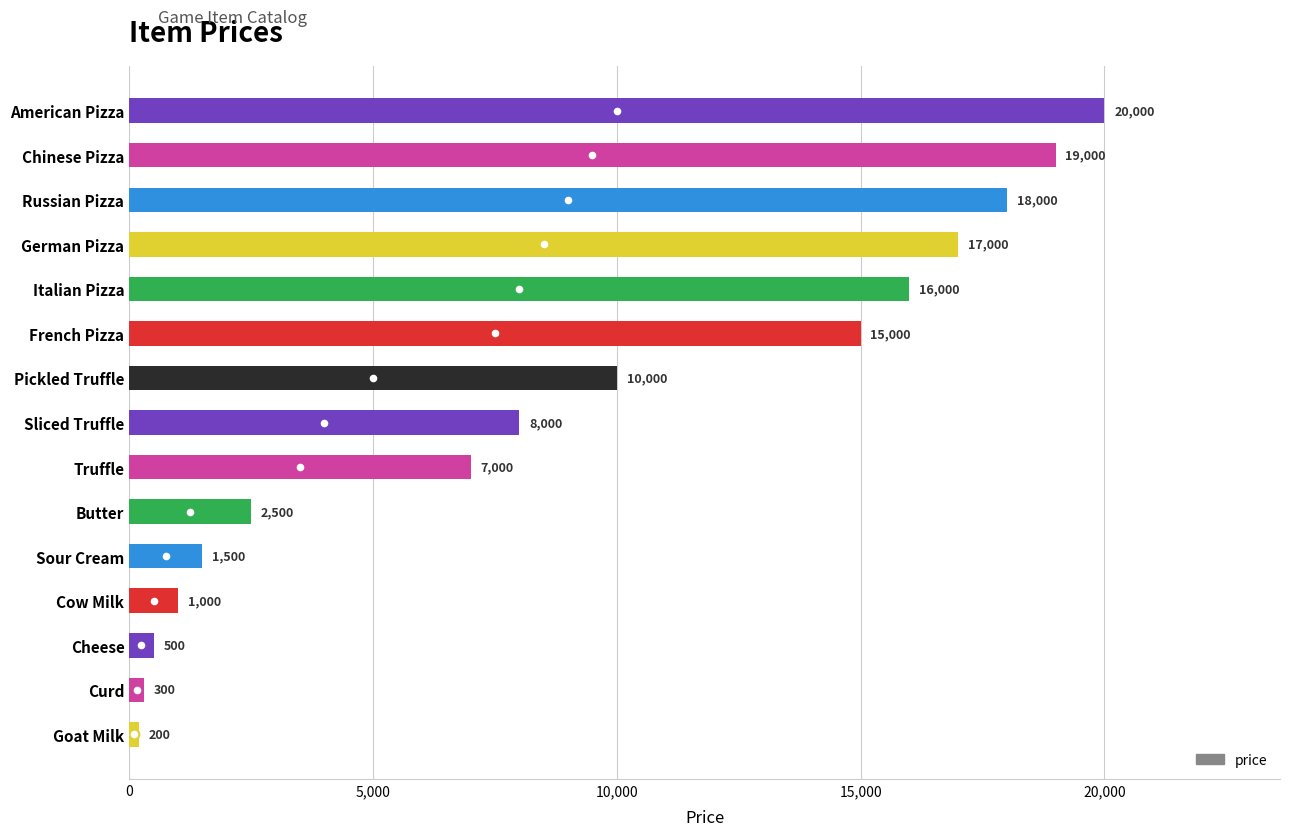

Approximately how many times larger is the value at French Pizza compared to Curd?

50.0